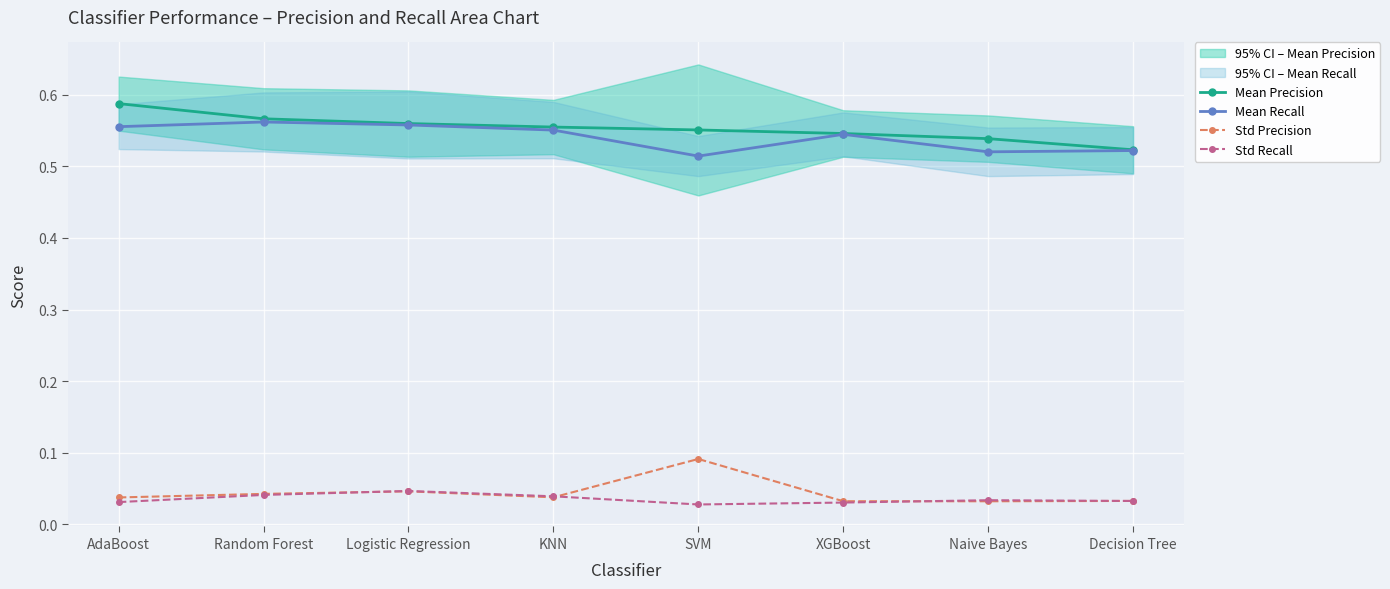

Reading left to right, extract all data points from this chart.

Mean Precision: 0.6	0.6	0.6	0.6	0.6	0.5	0.5	0.5
Mean Recall: 0.6	0.6	0.6	0.6	0.5	0.5	0.5	0.5
Std Precision: 0.0	0.0	0.0	0.0	0.1	0.0	0.0	0.0
Std Recall: 0.0	0.0	0.0	0.0	0.0	0.0	0.0	0.0